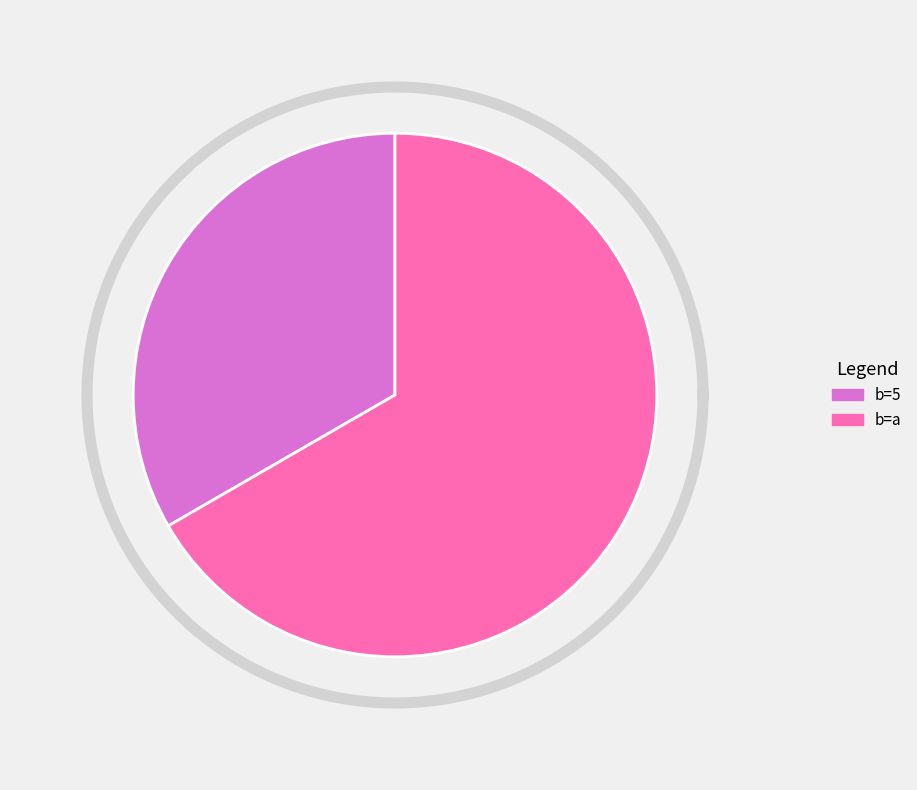

To the nearest percent, what is the average slice percentage?

50%